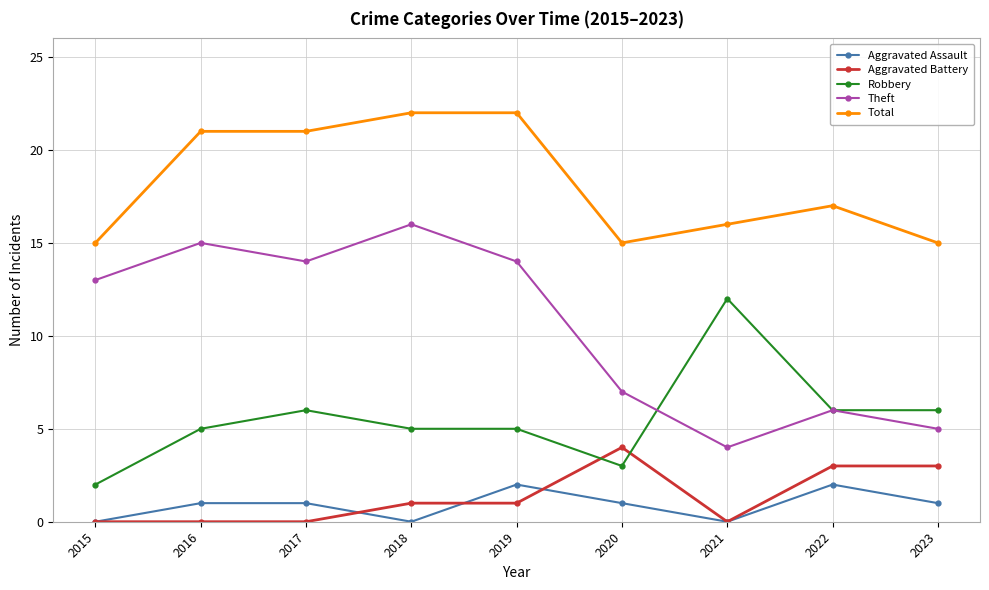

What is the sum of all Robbery values?

50